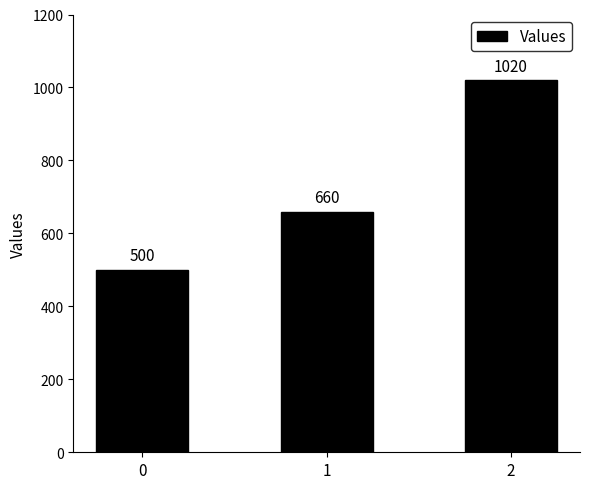

How many series are shown in this chart?

1